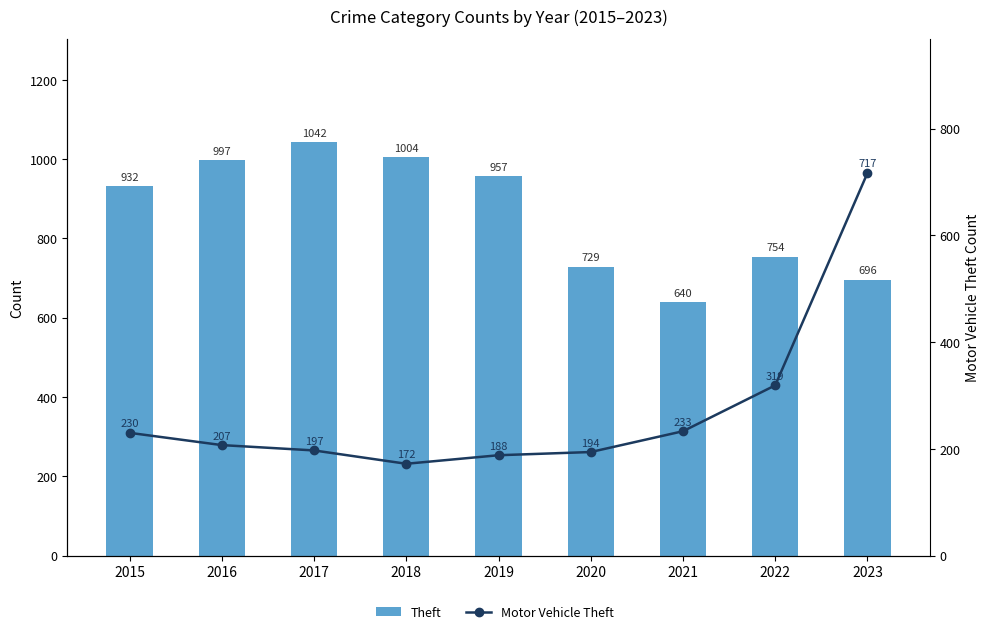

Which series has the largest range (max minus min)?

Motor Vehicle Theft